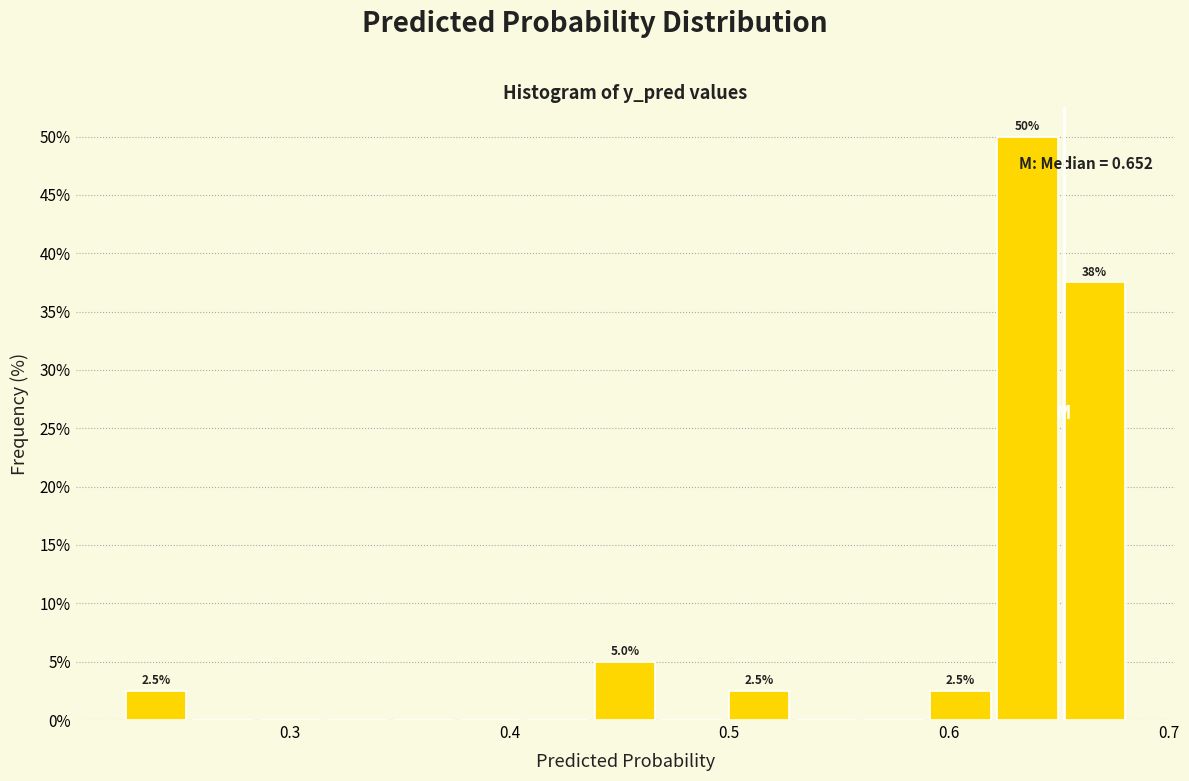

Around what value on the x-axis is the tallest bar? Give the approximate position of its centre, as read against the axis.

0.64